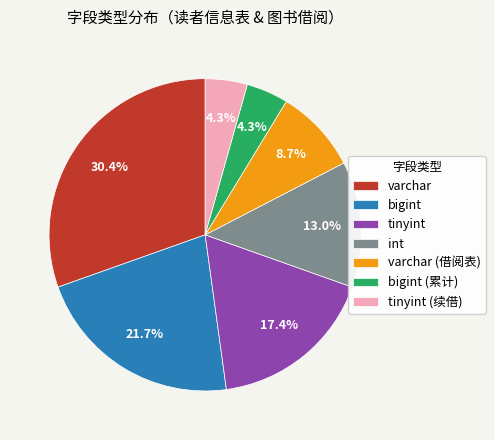

Which slice is the largest?

varchar